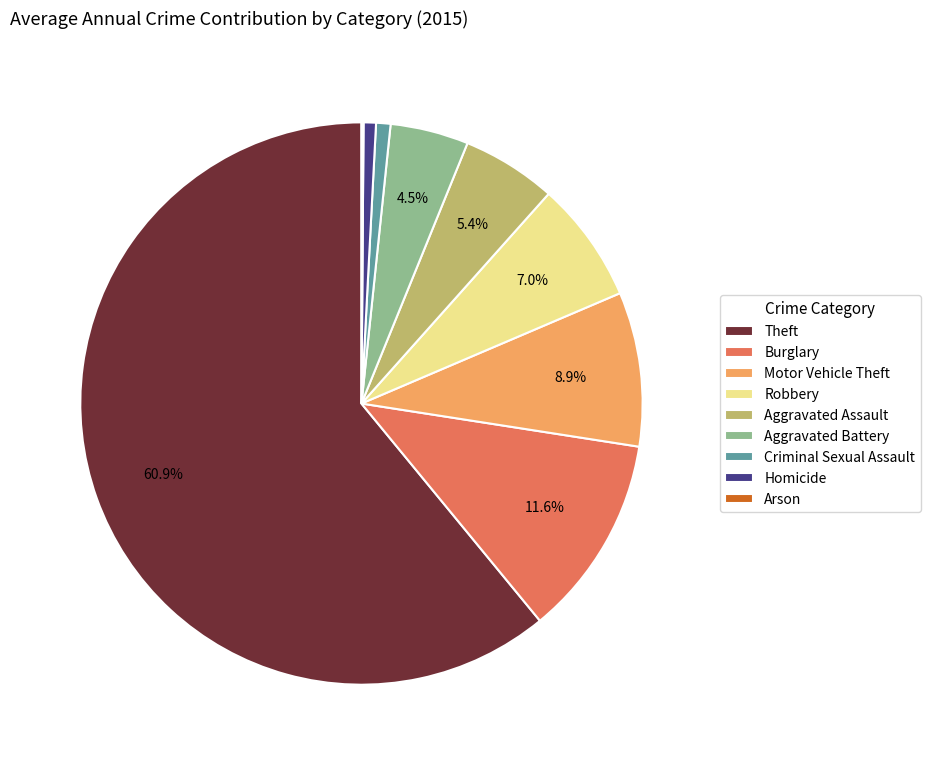

Which category has the biggest portion of the pie?

Theft